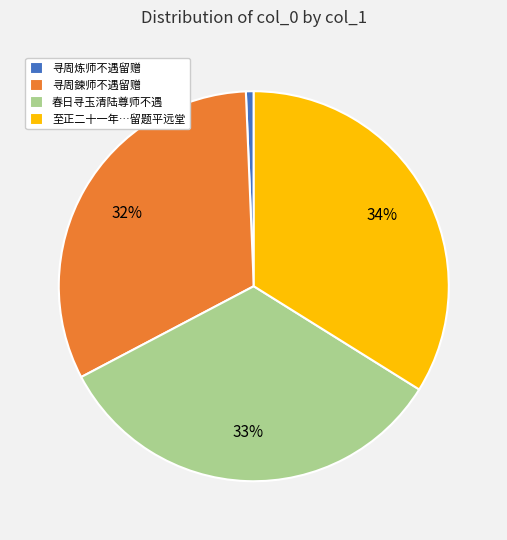

True or false: 寻周鍊师不遇留赠 accounts for 24% of the total.

False